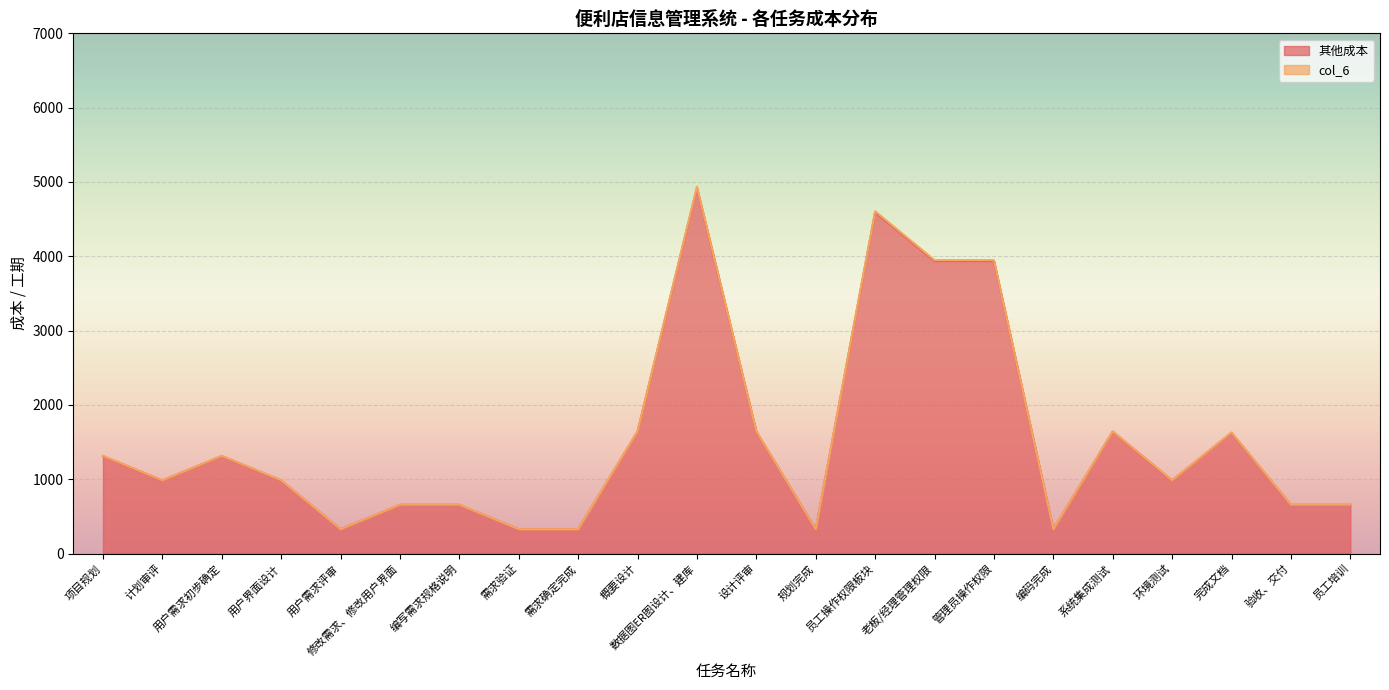

At how many categories does at least one series exceed 4284?

2